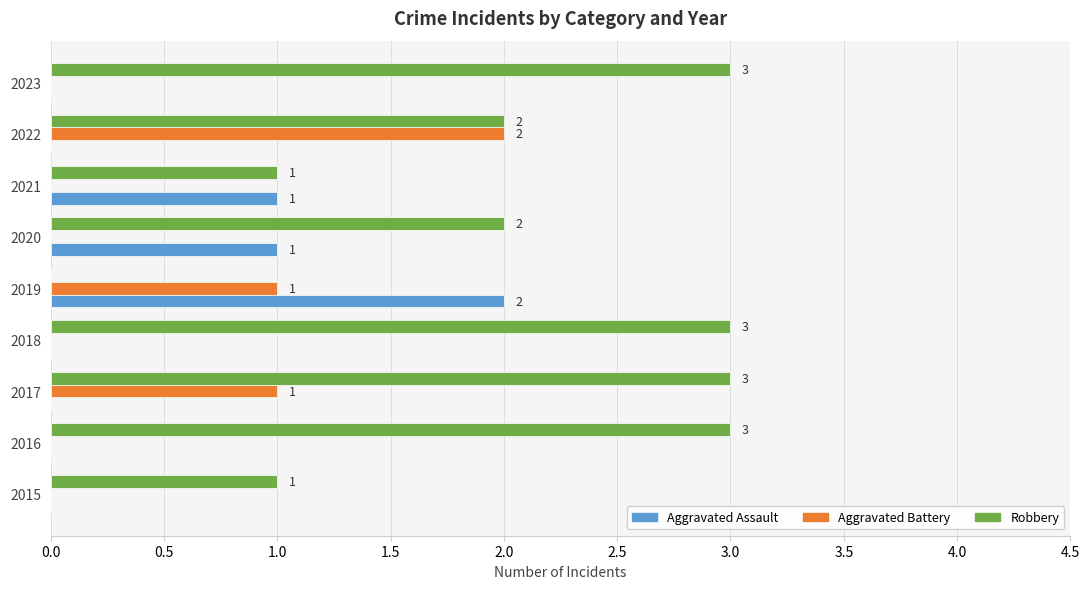

What is the maximum value shown in the chart?

3